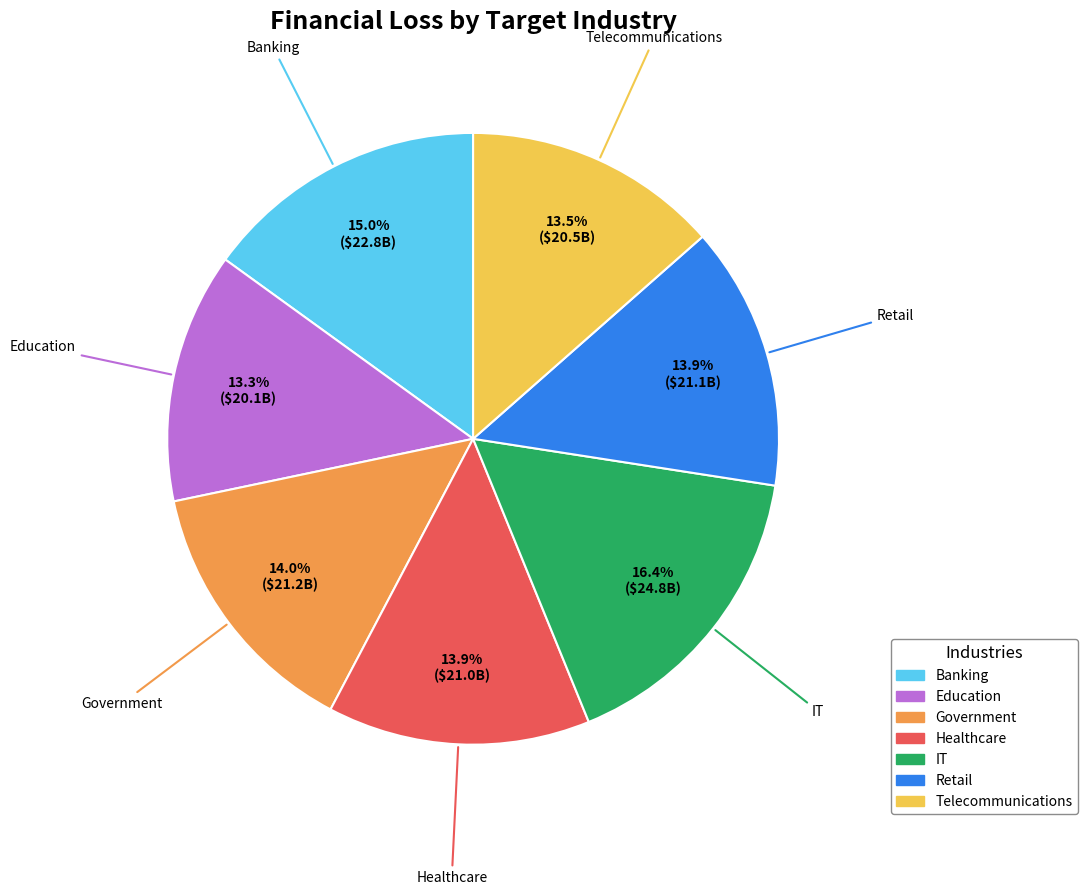

Which slice is the largest?

IT